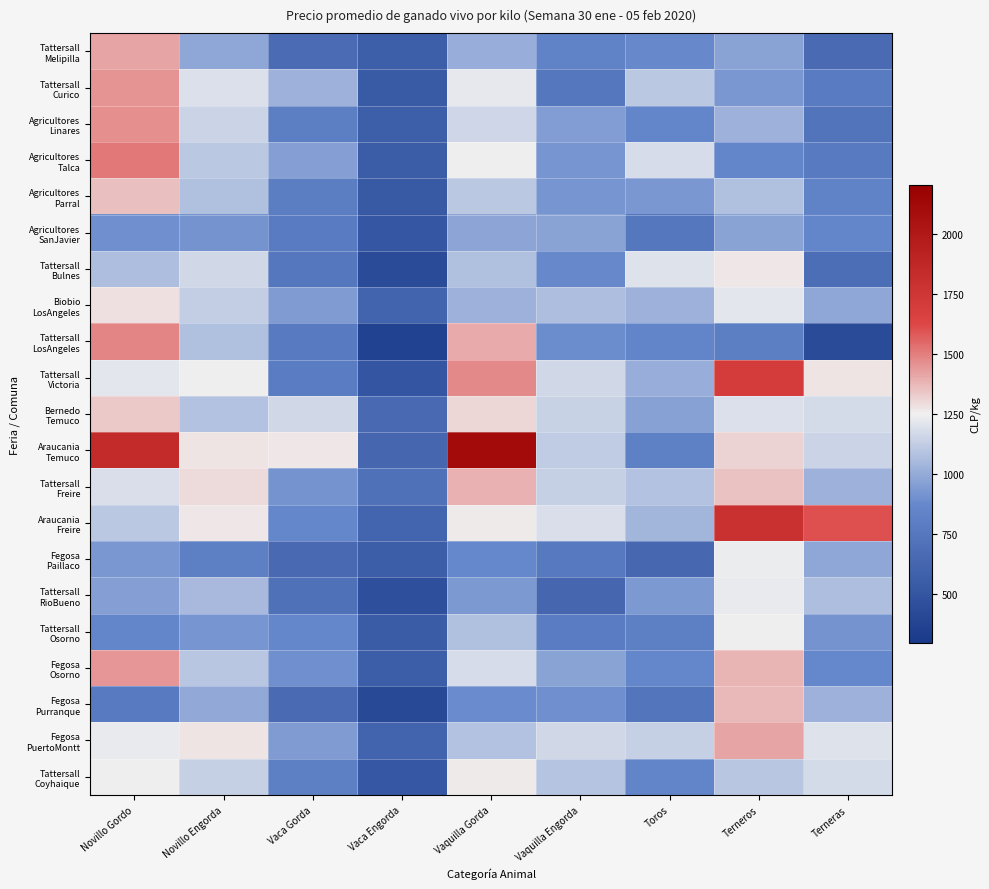

Which series has the largest range (max minus min)?

Araucania Temuco